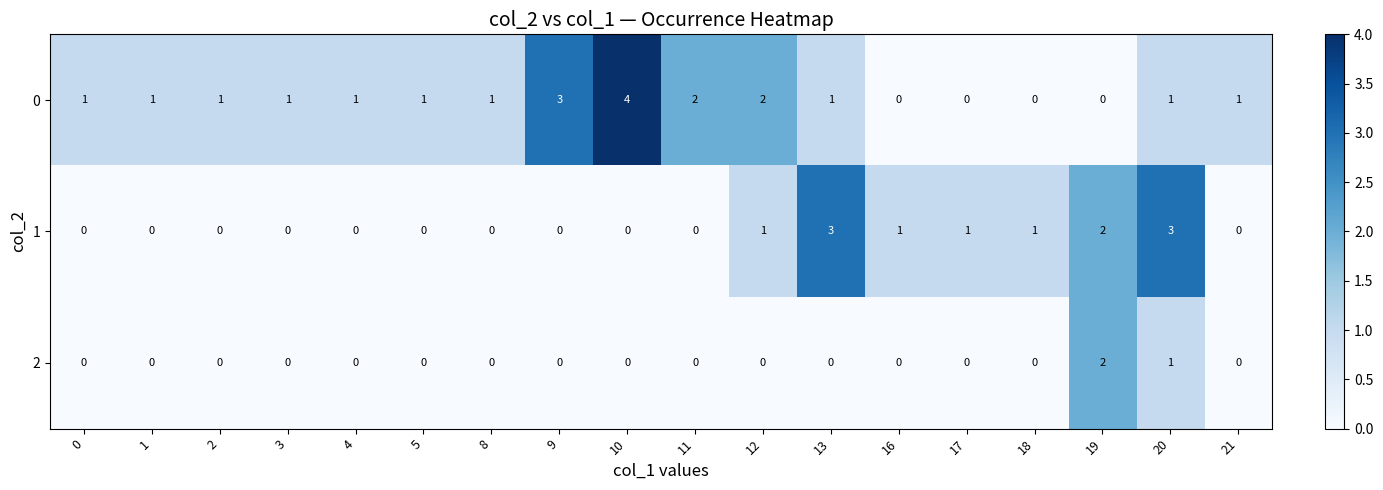

True or false: 2 has a value of 1 at 0.

False